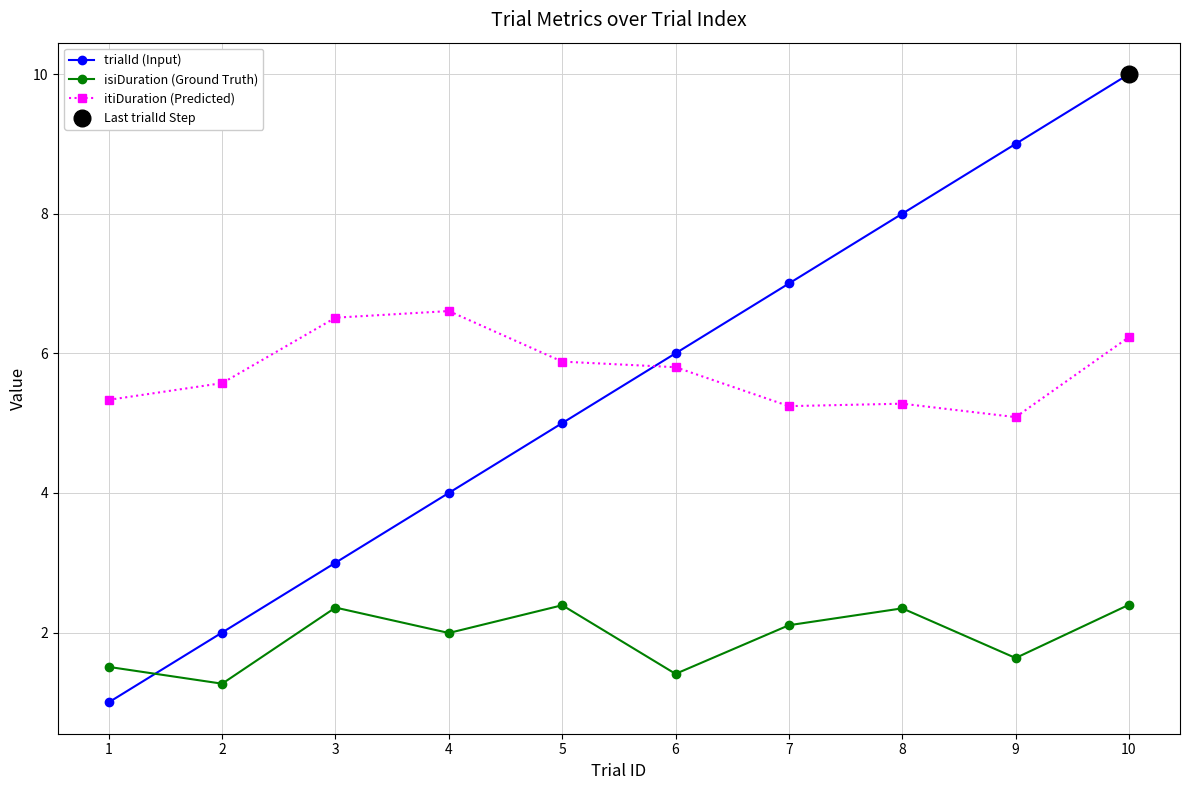

What is the average value of the trialId (Input) series?

5.5